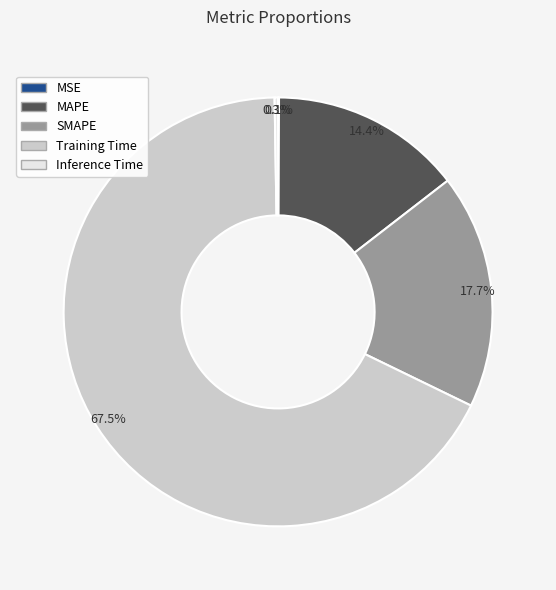

What percentage do SMAPE and MAPE together represent?

32.1%